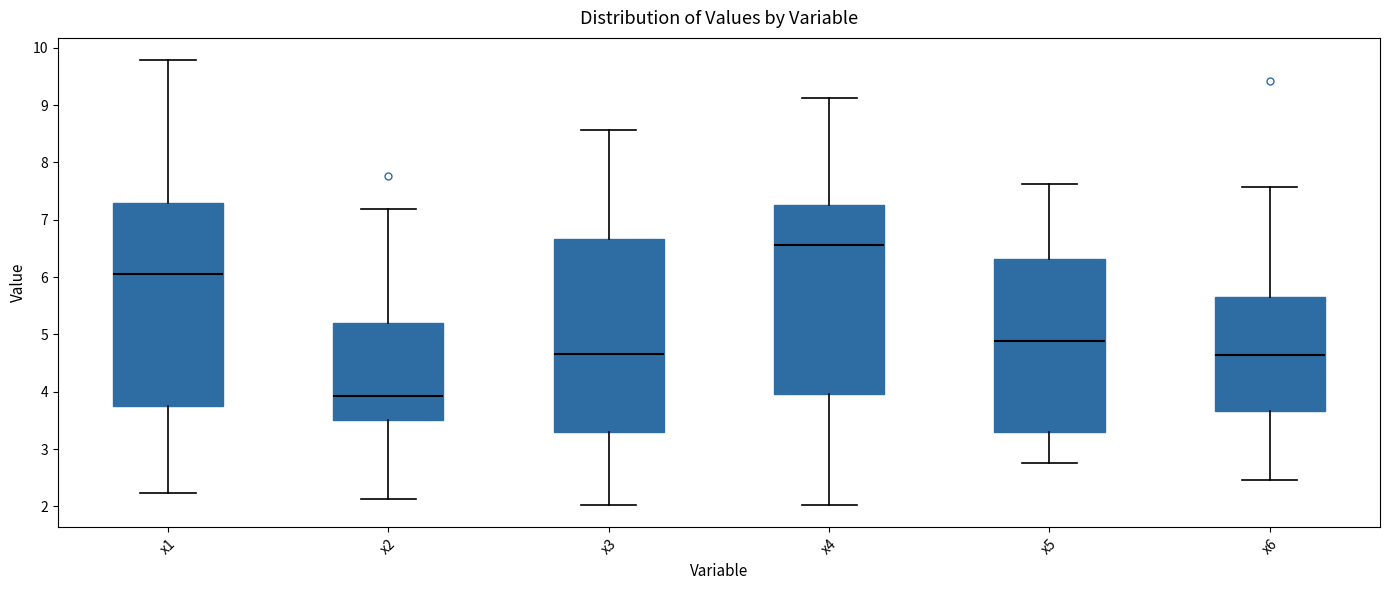

Comparing the boxes themselves (not the whiskers), which one is the tallest?

x1